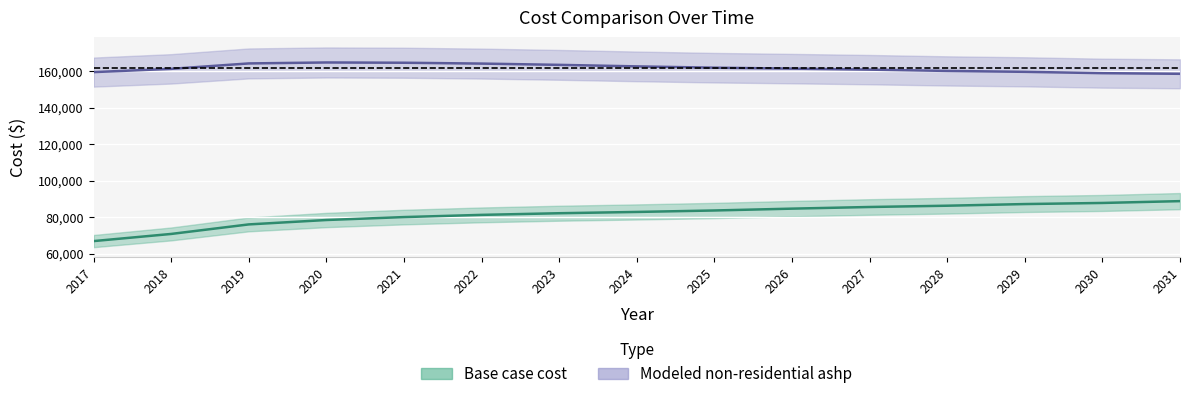

True or false: Modeled non-residential ashp has a value of 163439.6 at 2023.

True